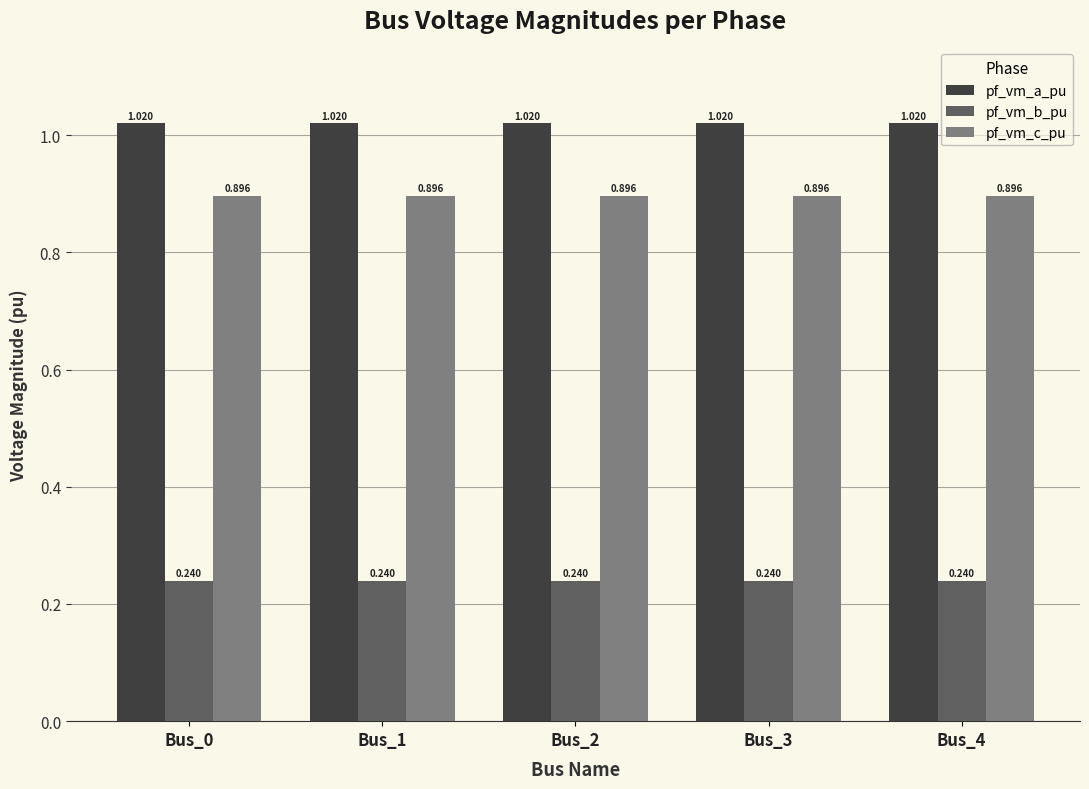

Which series has the largest total across all categories?

pf_vm_a_pu